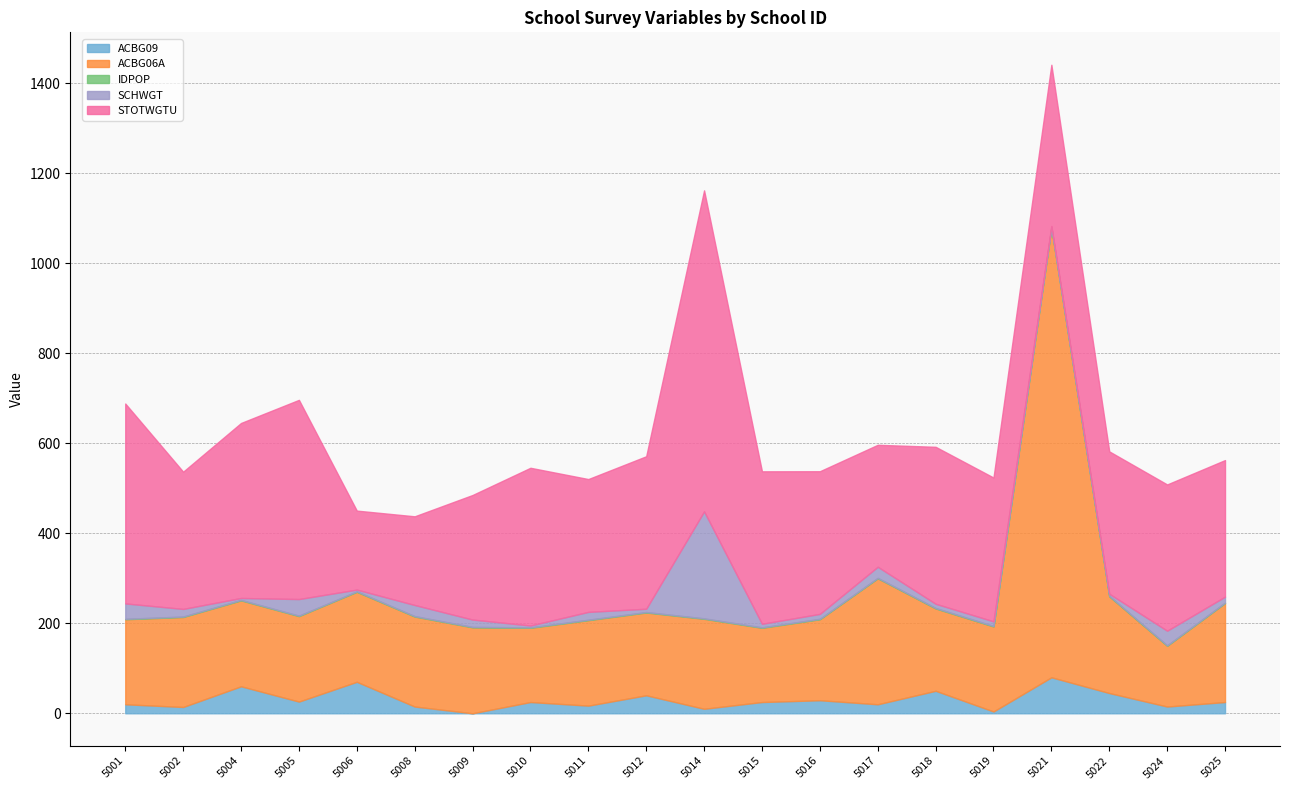

True or false: SCHWGT and STOTWGTU intersect in this chart.

False